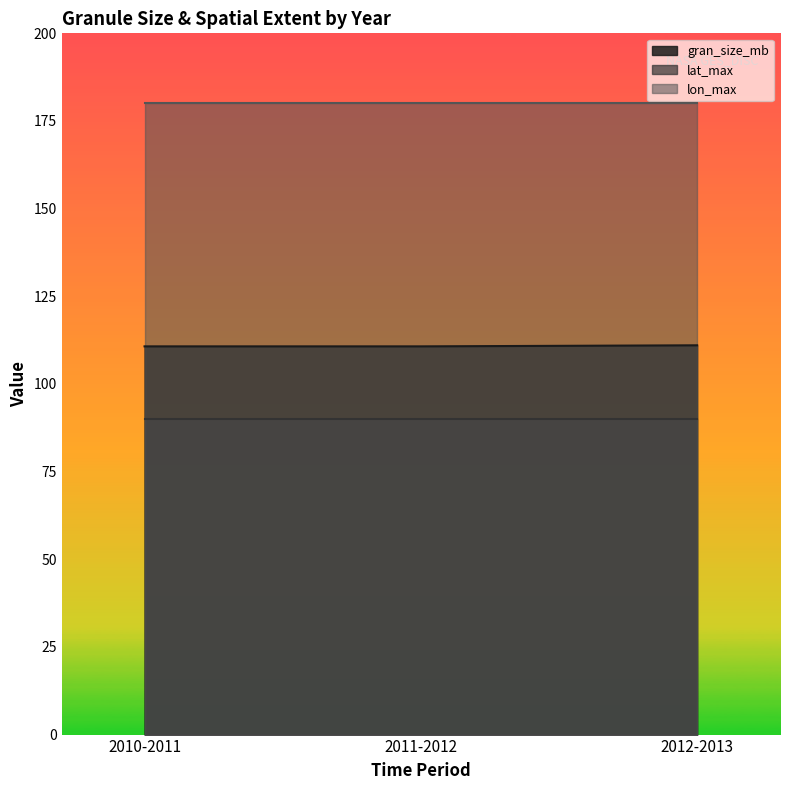

Rank the series by their average value, from highest to lowest.

lon_max, gran_size_mb, lat_max